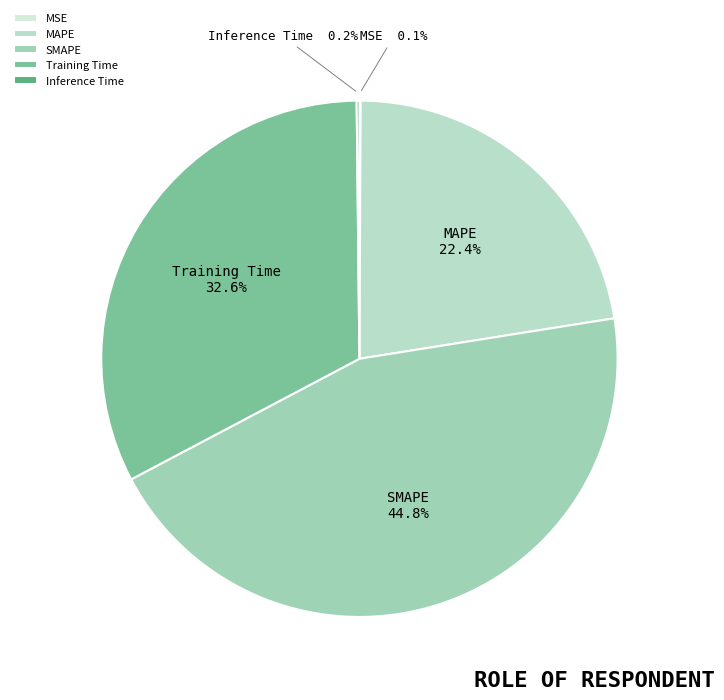

Which category has the biggest portion of the pie?

SMAPE